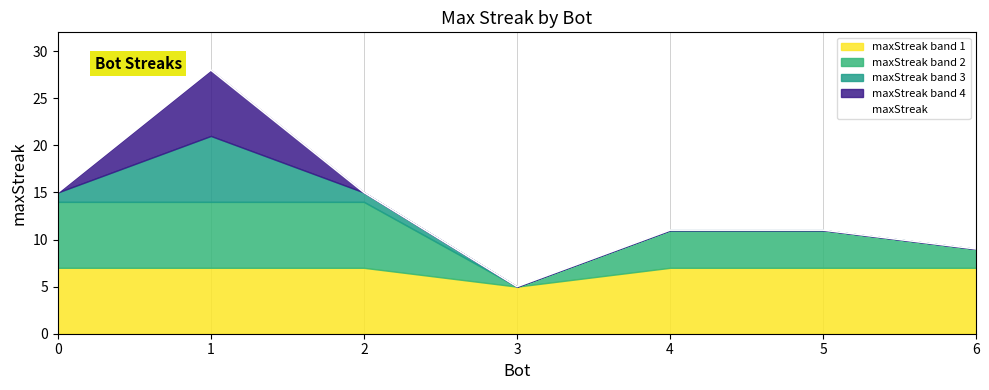

Reading left to right, what are all the values shown in this chart?

15	28	15	5	11	11	9